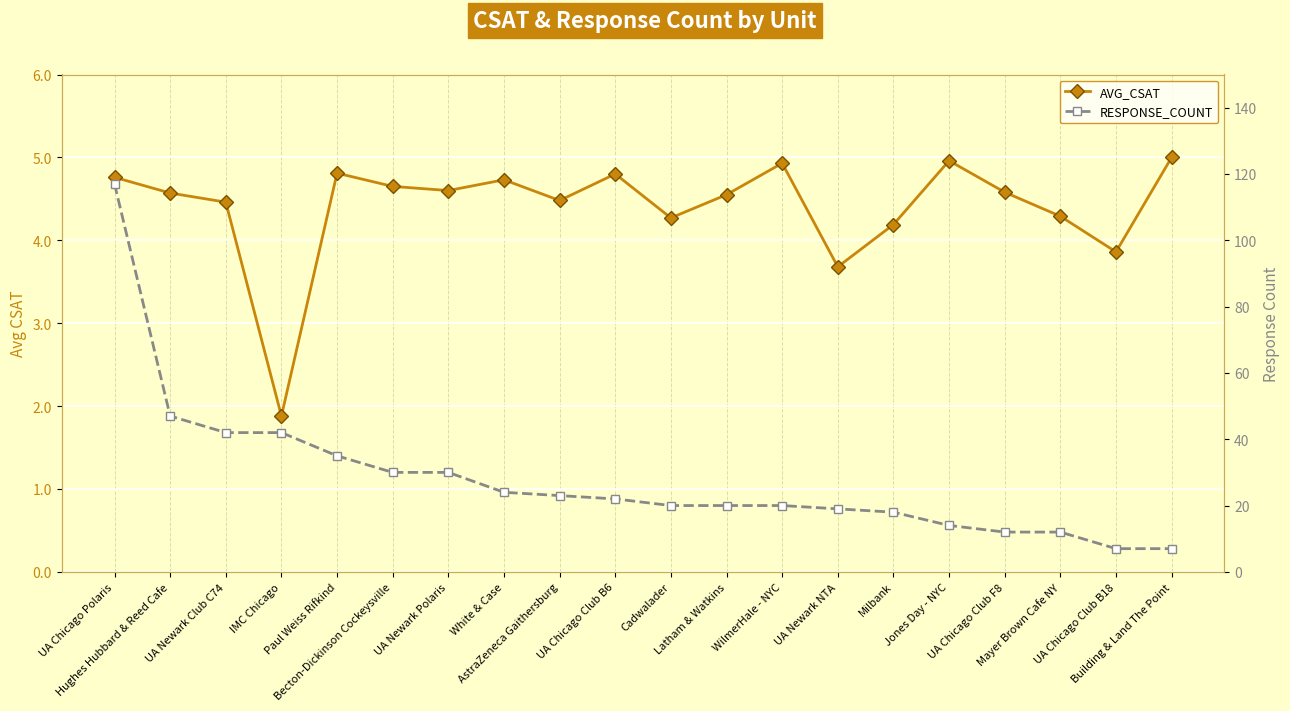

True or false: RESPONSE_COUNT and AVG_CSAT intersect in this chart.

False